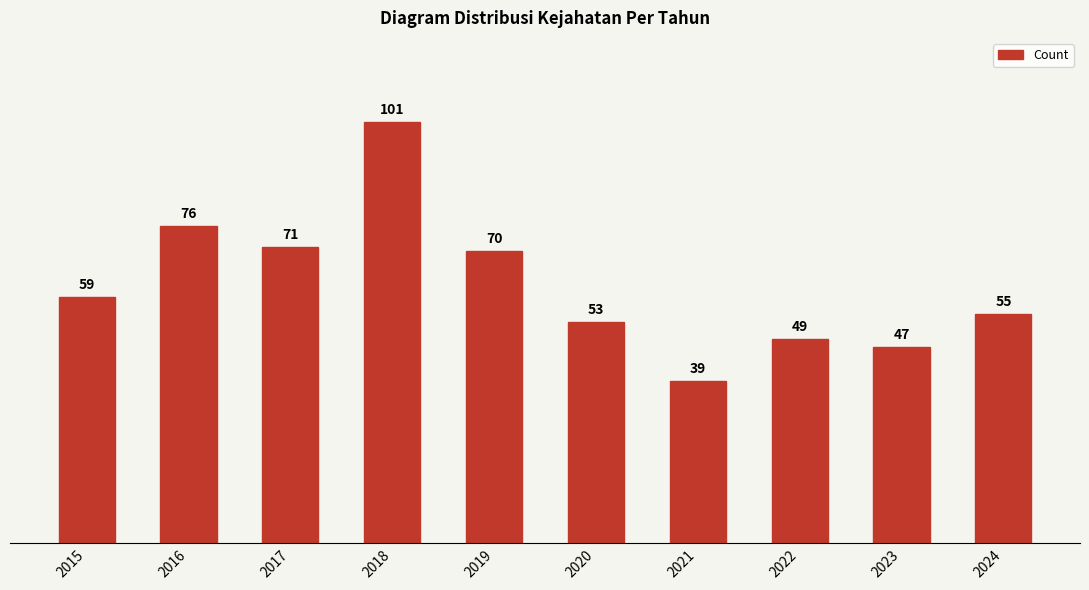

Which label corresponds to the largest value in the chart?

2018